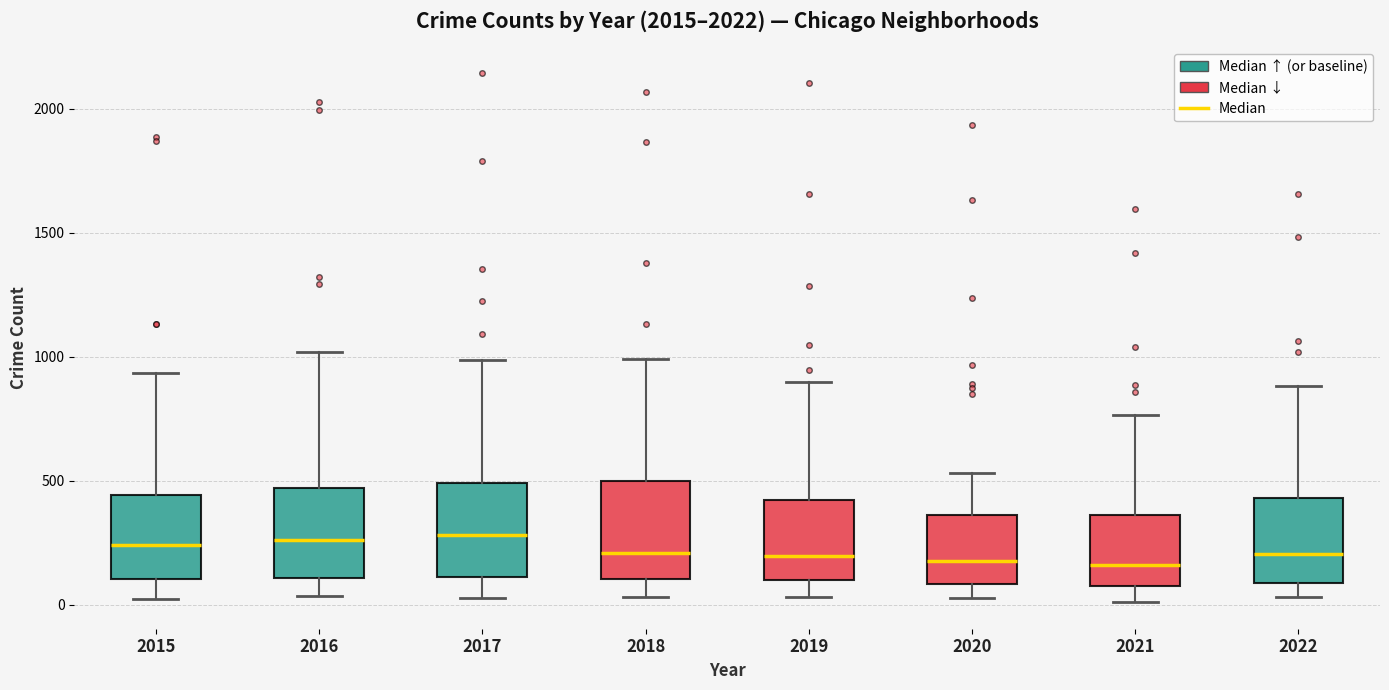

Reading left to right, read every box against the y-axis: the position of its median line, the range the box covers, and the ends of its whiskers. The values are not printed on the chart, so give them approximately, as read against the axis.

2015: median 250, box 100 to 450, whiskers 0 to 950
2016: median 250, box 100 to 450, whiskers 50 to 1000
2017: median 300, box 100 to 500, whiskers 50 to 1000
2018: median 200, box 100 to 500, whiskers 50 to 1000
2019: median 200, box 100 to 400, whiskers 50 to 900
2020: median 200, box 100 to 350, whiskers 50 to 550
2021: median 150, box 100 to 350, whiskers 0 to 750
2022: median 200, box 100 to 450, whiskers 50 to 900